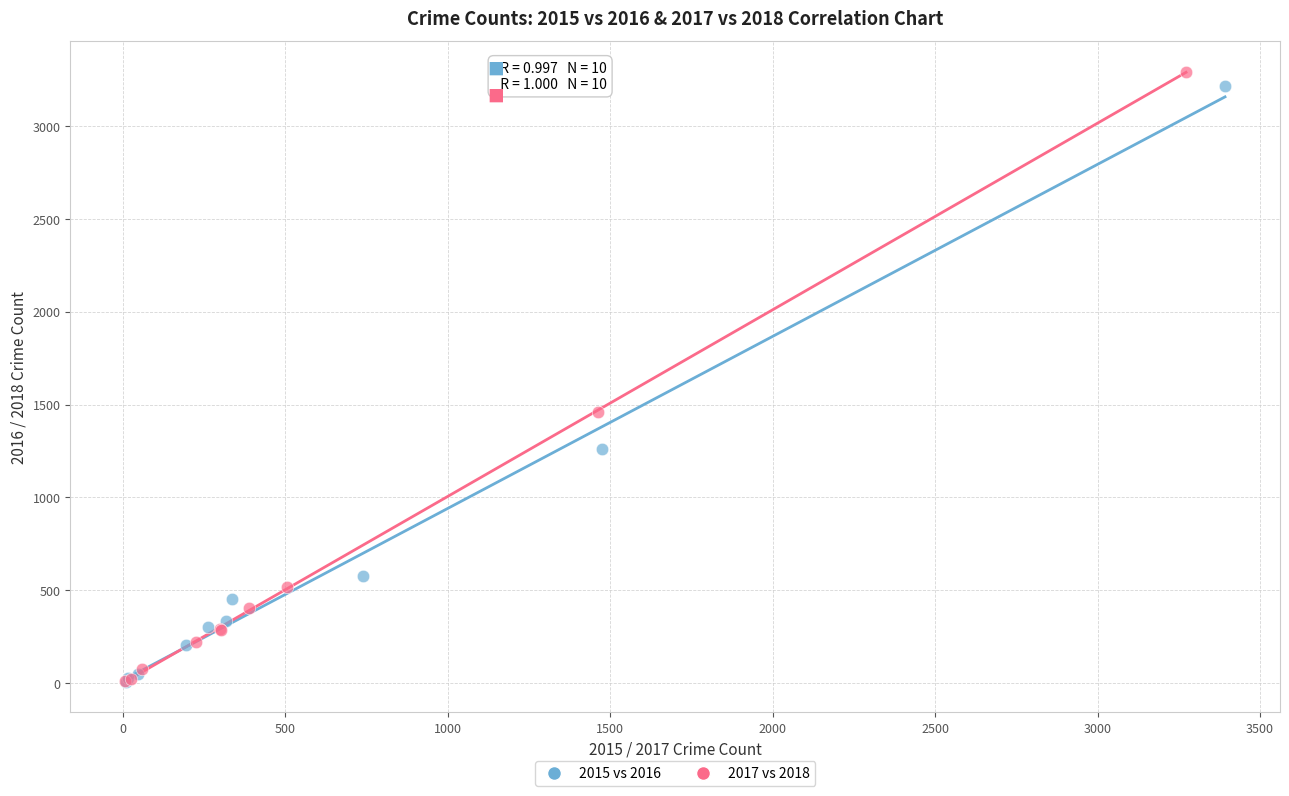

Which series has the widest spread of Y values?

2017 vs 2018